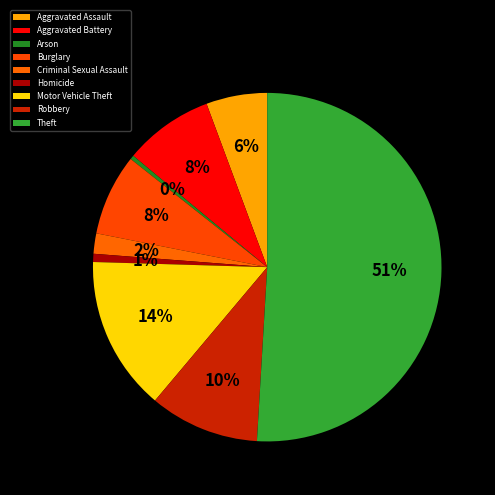

How many slices are in this pie chart?

9